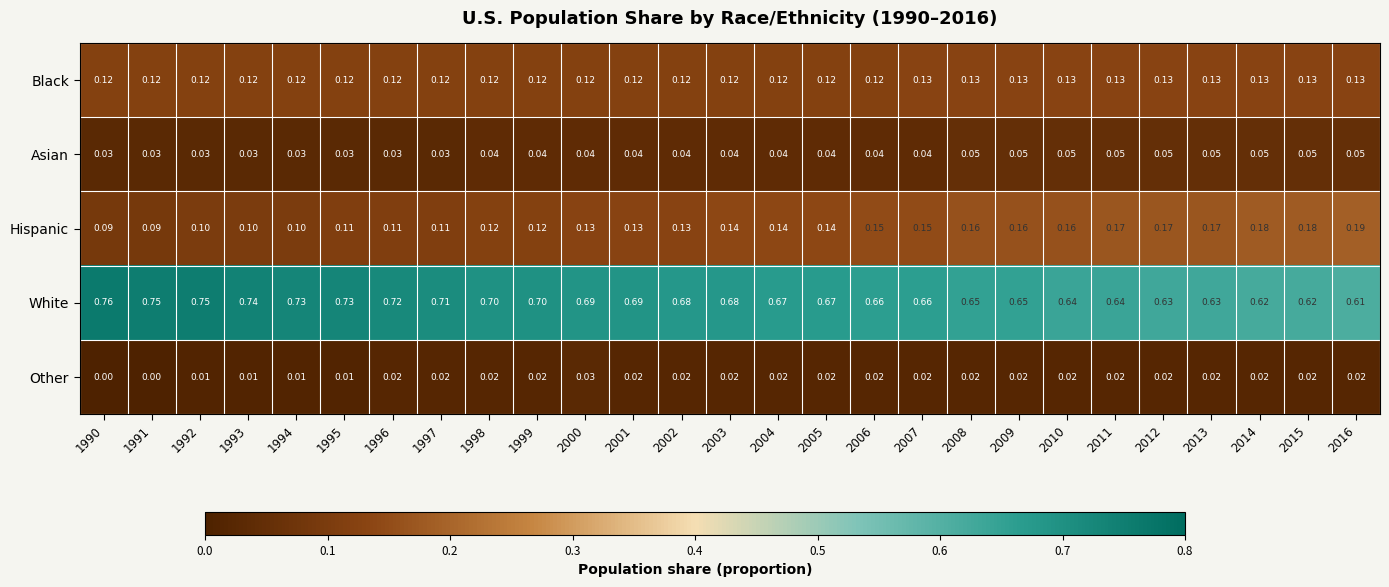

Between 1995 and 2006, which series saw the biggest shift?

White